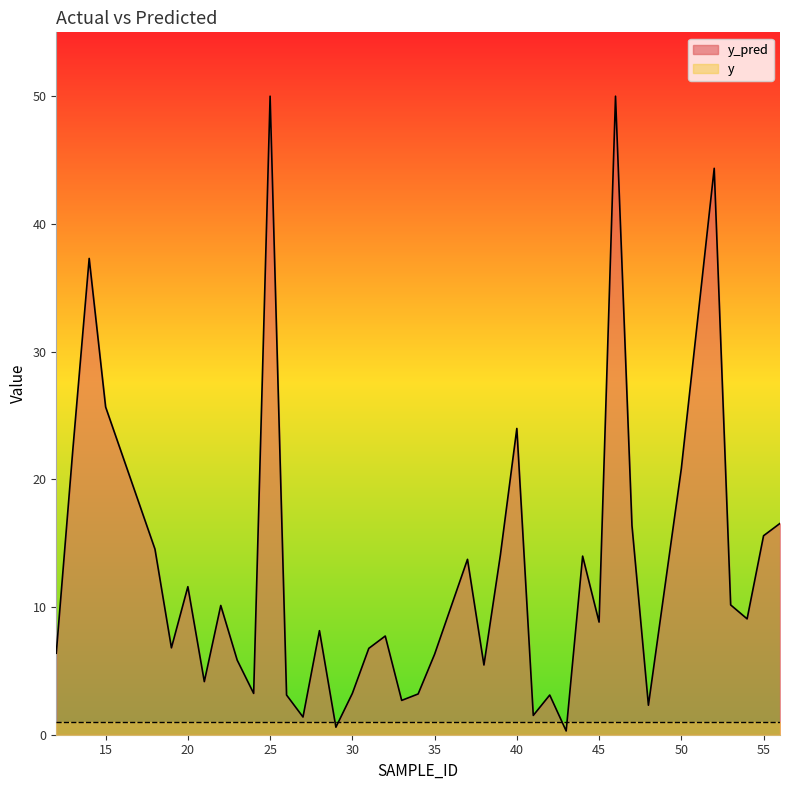

Reading right to left, list all the values displayed in this chart.

16.5	15.6	9.1	10.2	44.4	20.8	2.3	16.4	50.0	8.8	14.0	0.3	3.1	1.5	24.0	14.1	5.5	13.7	6.3	3.2	2.7	7.7	6.8	3.2	0.6	8.1	1.4	3.1	50.0	3.2	5.8	10.1	4.2	11.6	6.8	14.5	25.7	37.3	22.2	6.4